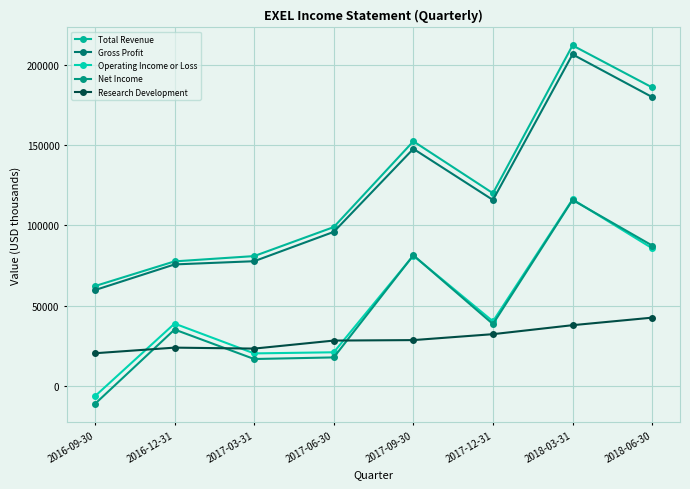

Is the value of Operating Income or Loss at 2017-09-30 greater than the value of Total Revenue at 2018-03-31?

No